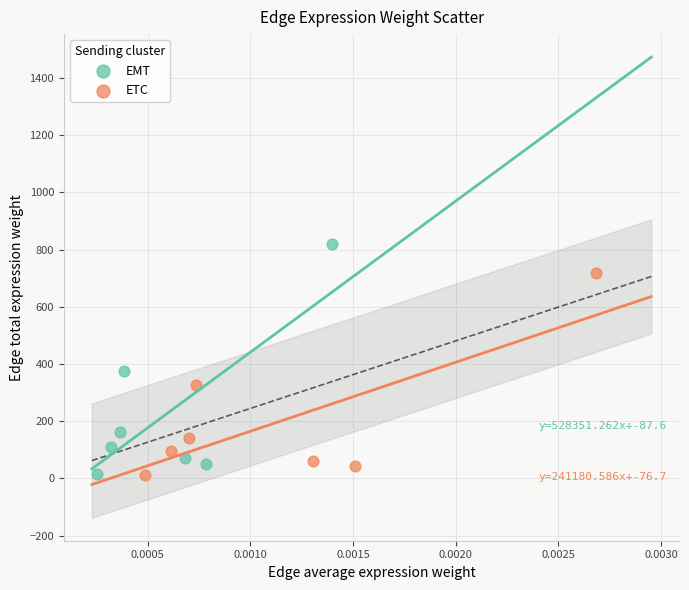

Which series contains the highest Y value?

EMT